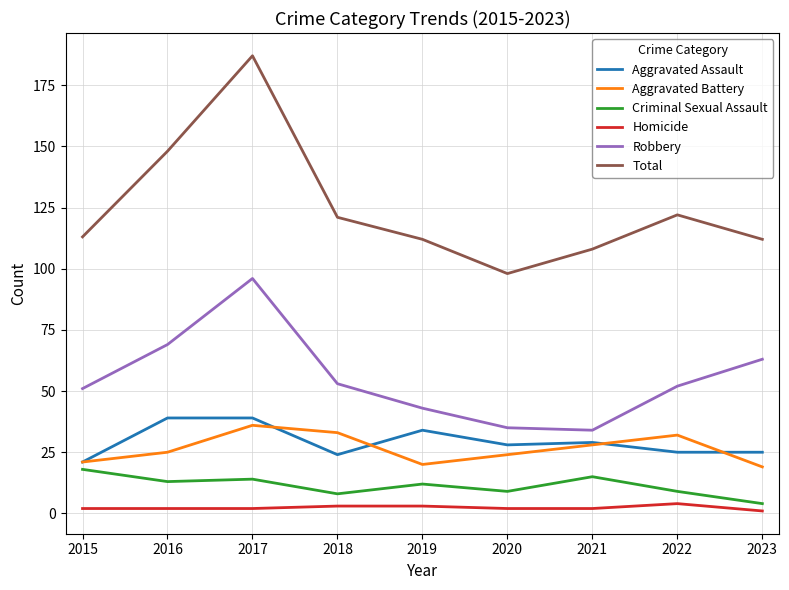

What is the sum of the Homicide values at 2015 and 2022?

6